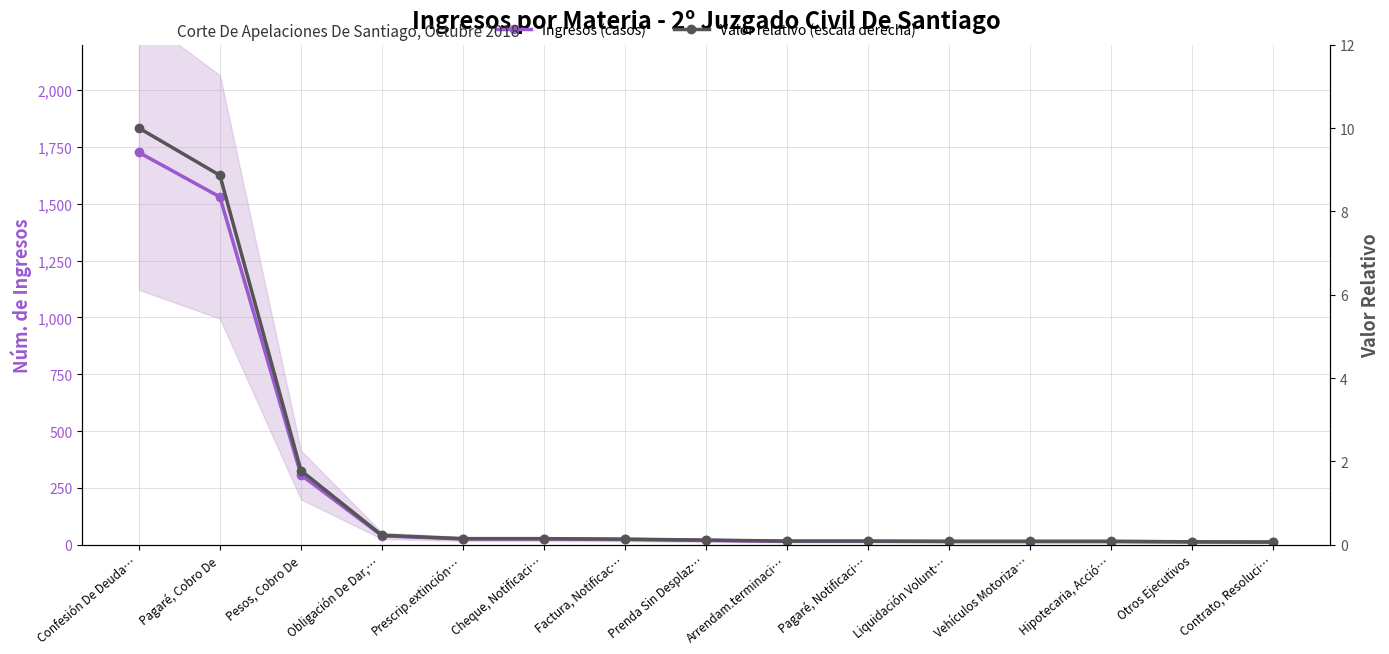

What is the highest value of the Ingresos (casos) series?

1726.0